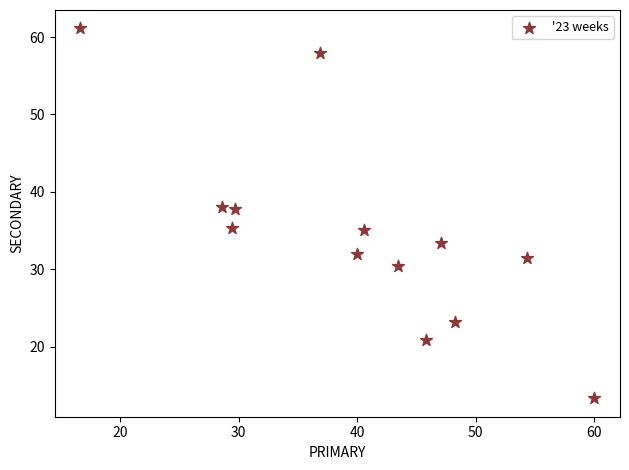

What is the range of X values (max minus min)?

43.3